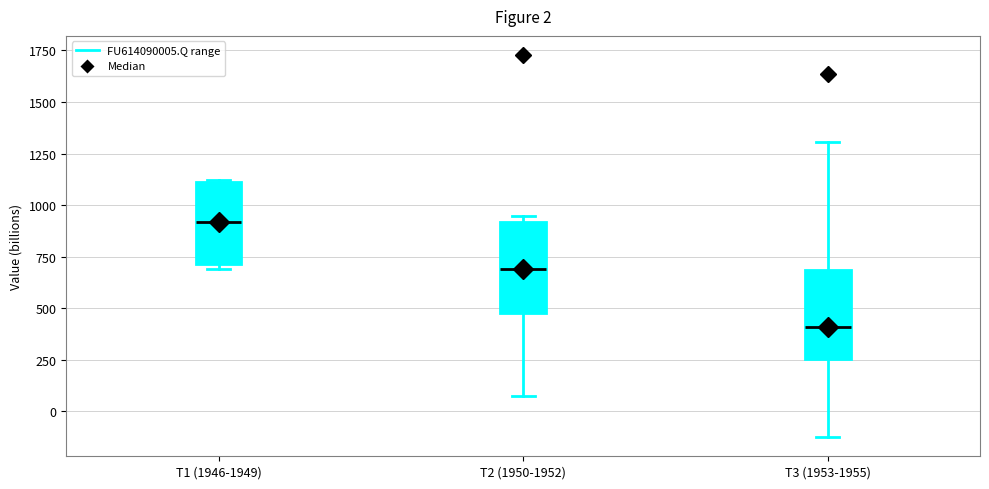

Which box's median line is the highest?

T1 (1946-1949)